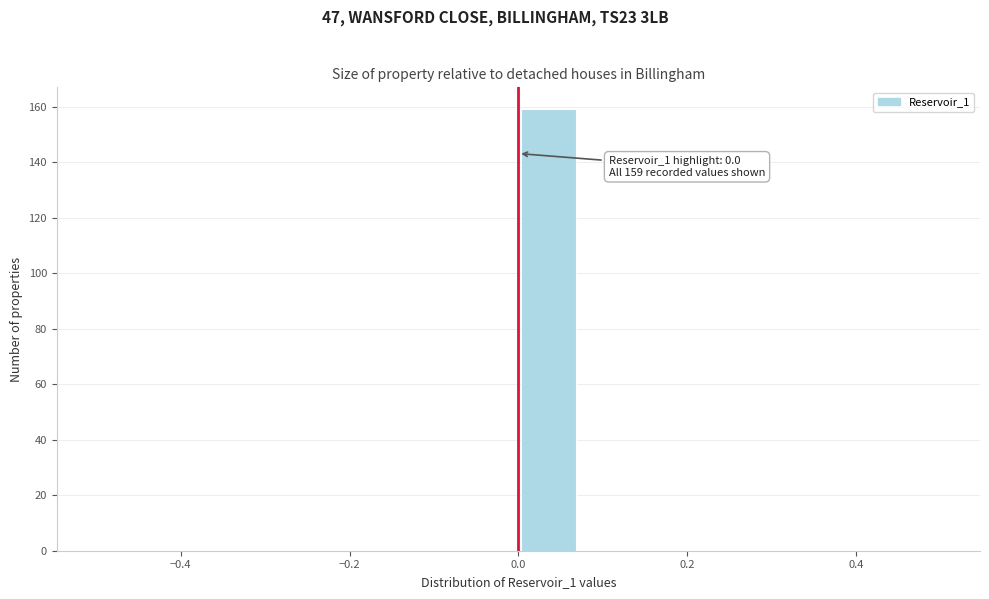

Read against the x-axis, roughly where is the centre of the tallest bar?

0.04